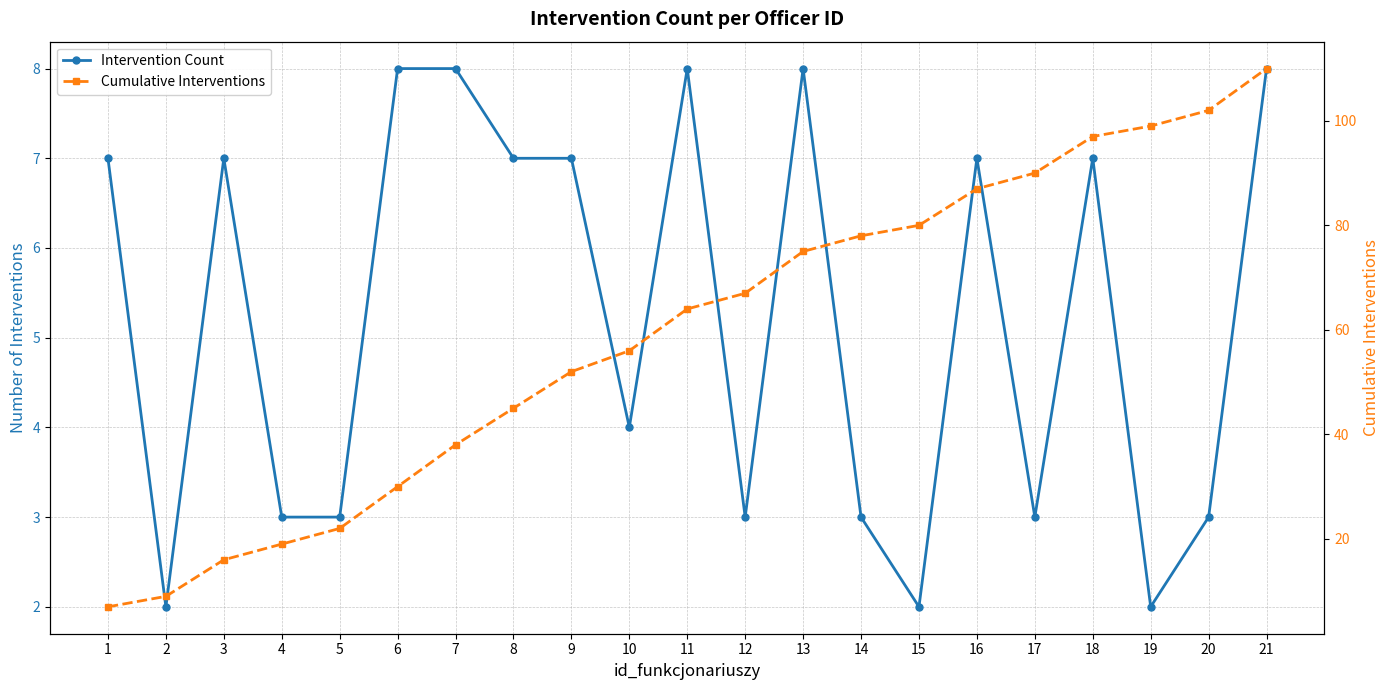

True or false: Intervention Count and Cumulative Interventions cross at least once.

False